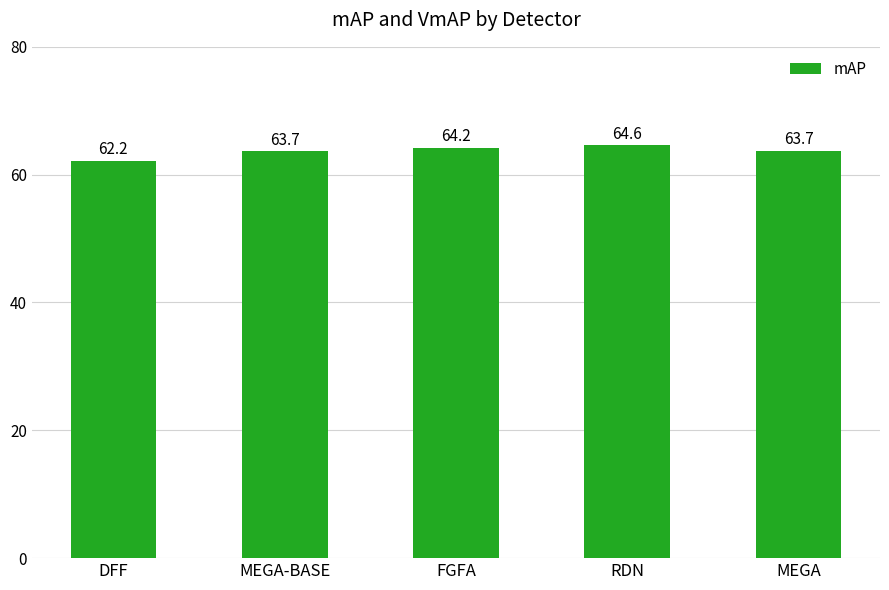

What is the approximate value at RDN?

64.6